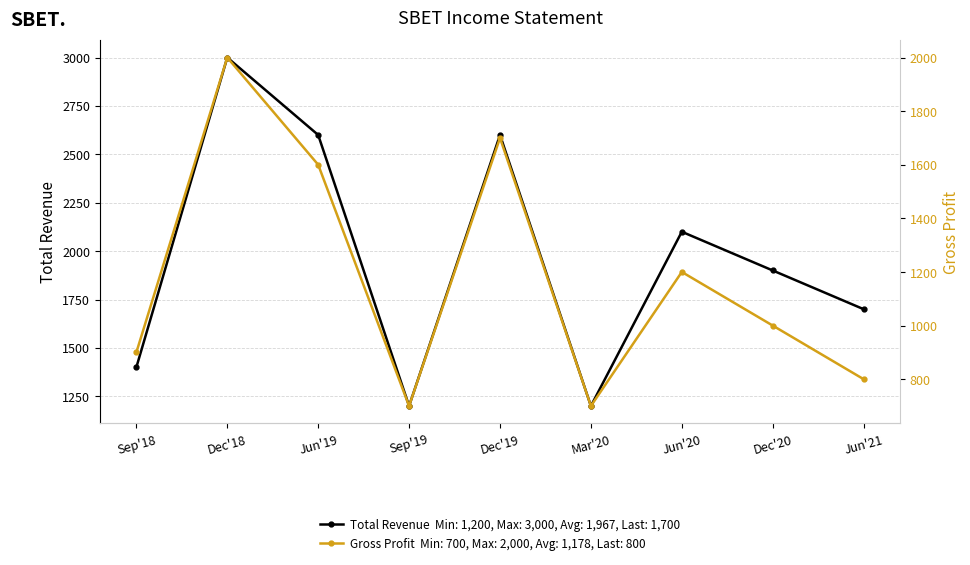

At which label does Total Revenue reach its peak?

Dec'18